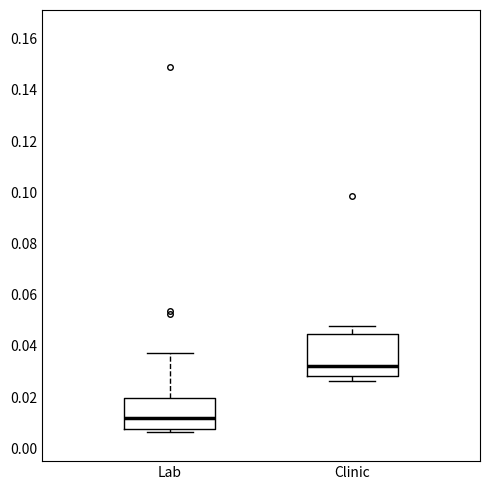

Comparing the boxes themselves (not the whiskers), which one is the tallest?

Clinic